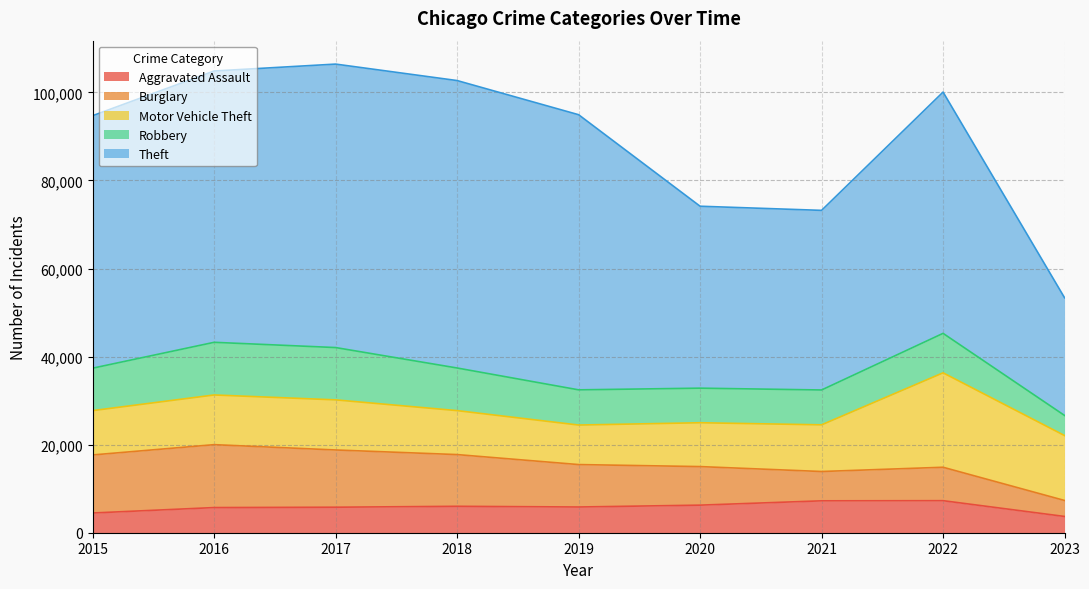

What is the smallest value displayed?

3630